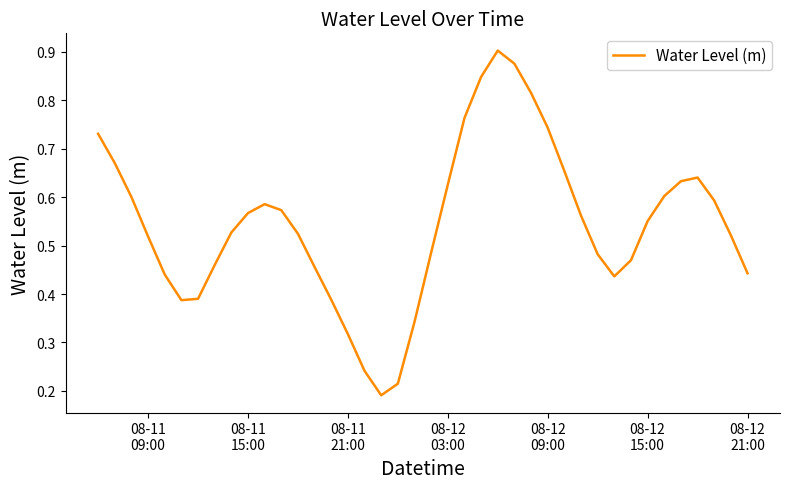

Is this an area chart (filled region under the line)?

No